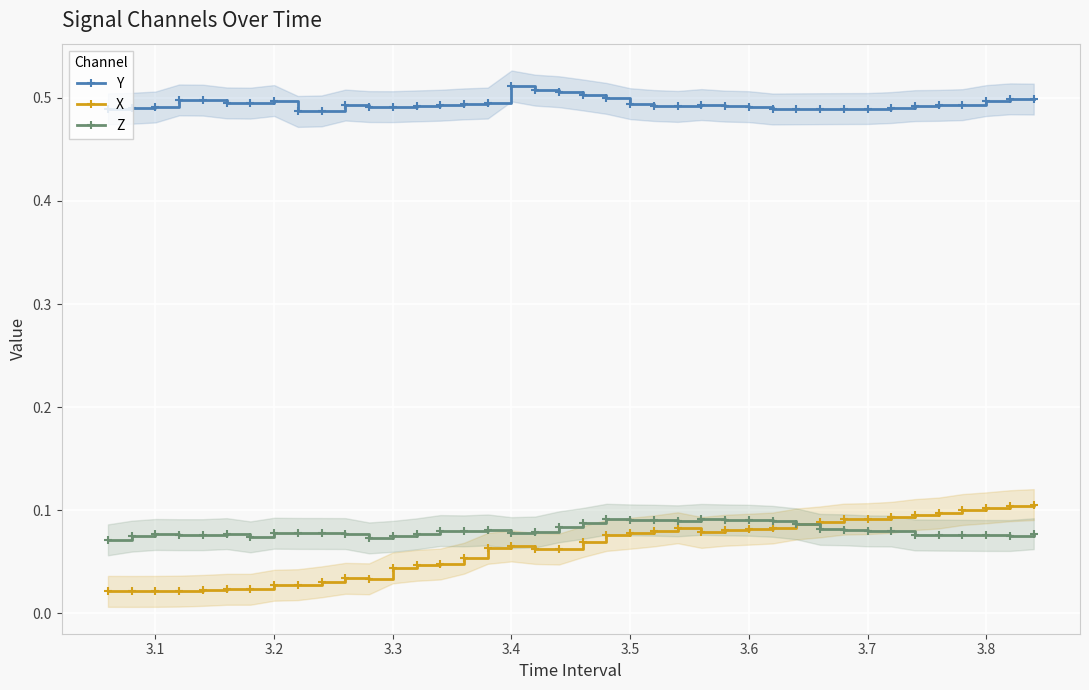

True or false: X and Y intersect in this chart.

False